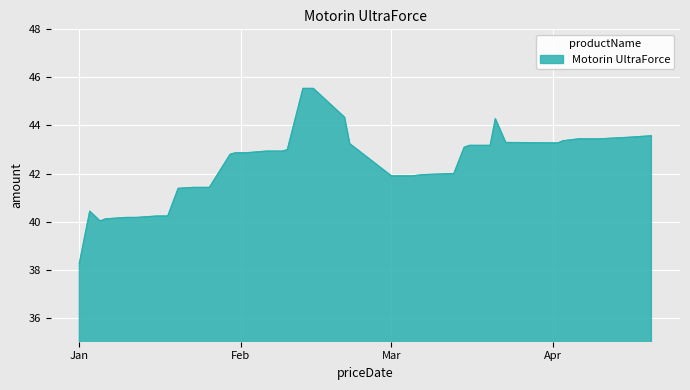

What is the difference between the maximum and minimum values?

7.3